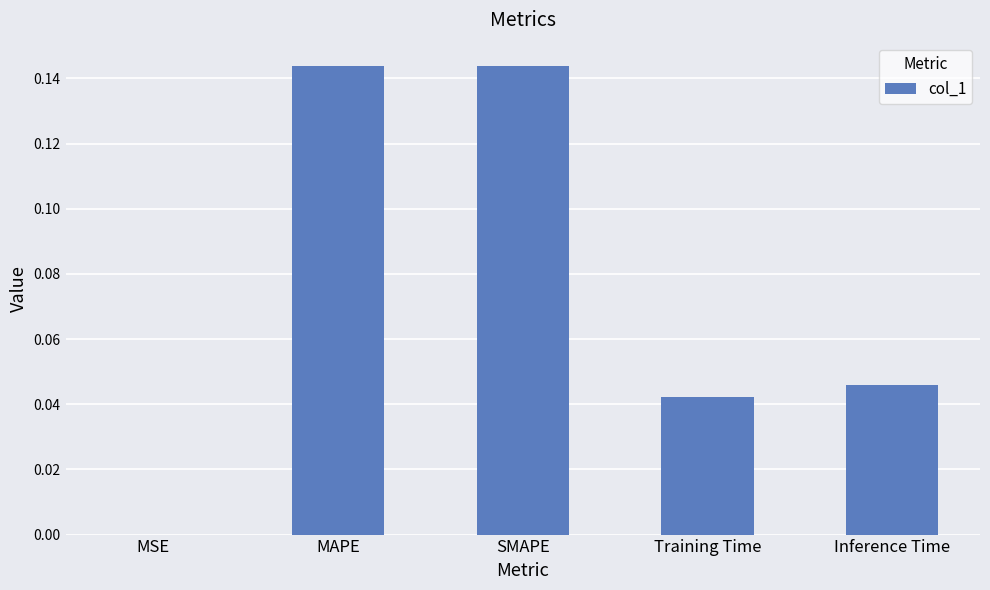

Which has a higher value, Training Time or MAPE?

MAPE